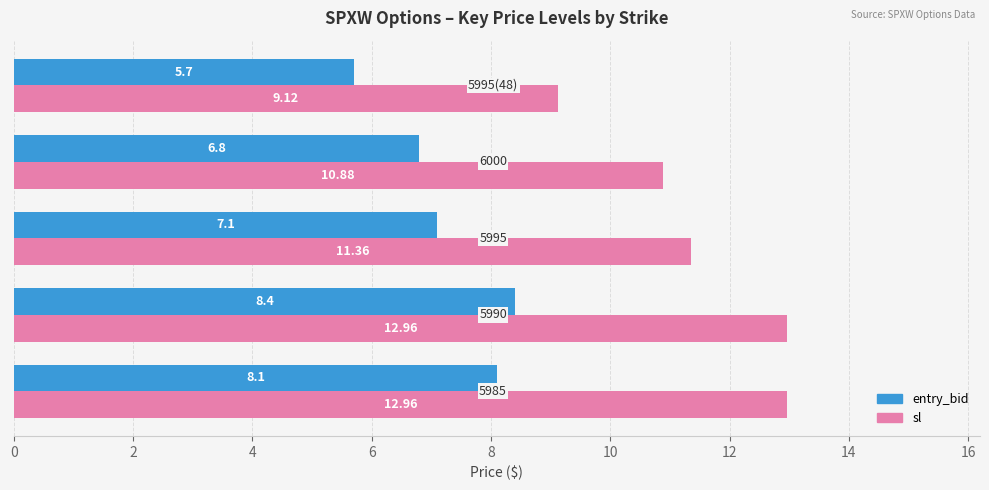

What is the maximum value shown in the chart?

13.0